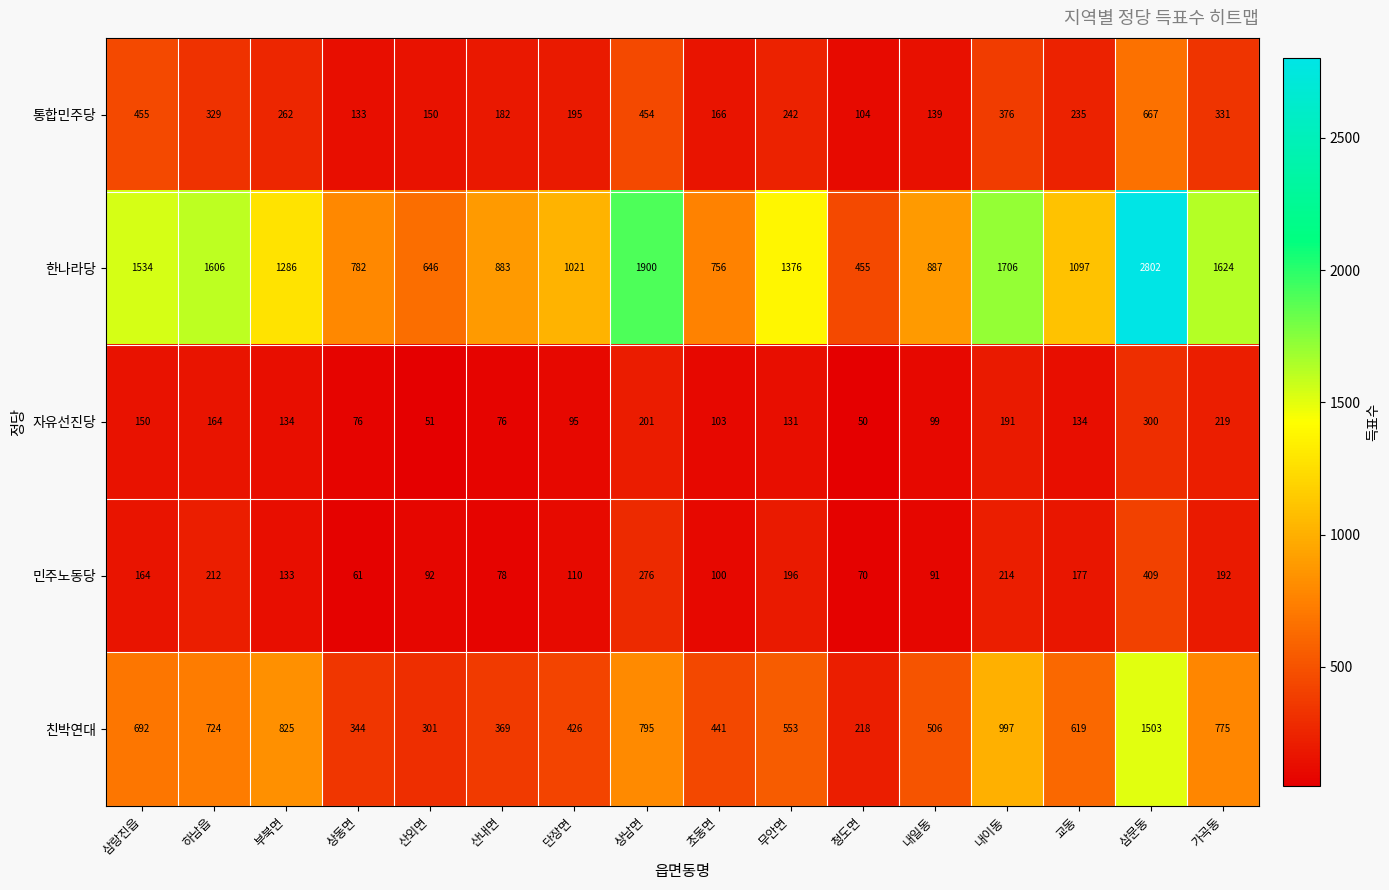

What is the average value of the 민주노동당 series?

161